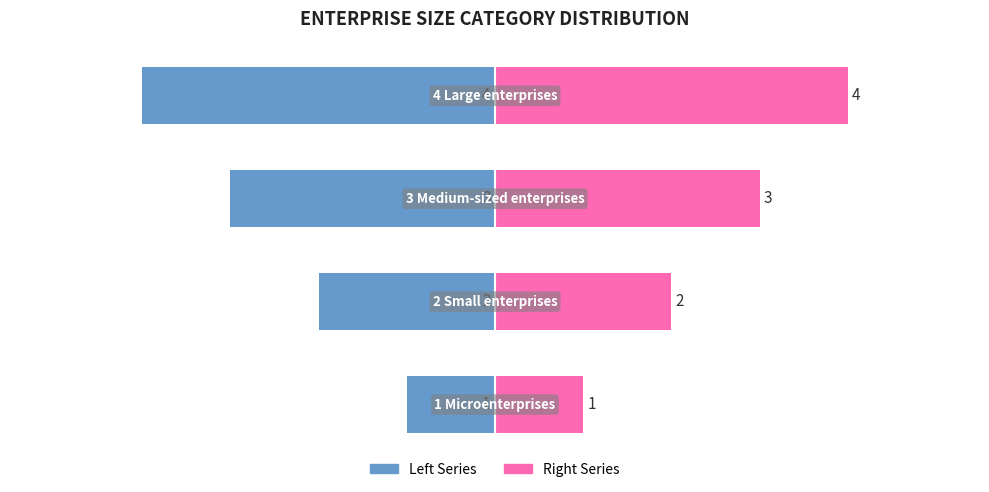

Reading right to left, extract all data points from this chart.

Left Series: -4	-3	-2	-1
Right Series: 4	3	2	1